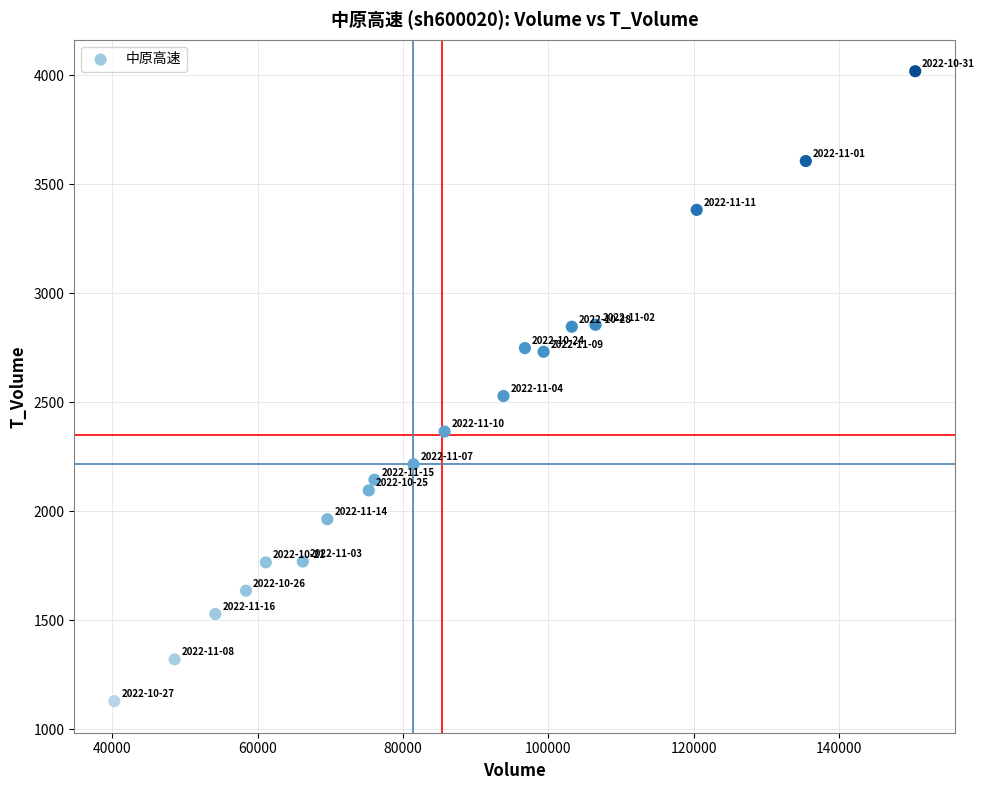

What Y value in the scatter plot is closest to 2573?

2528